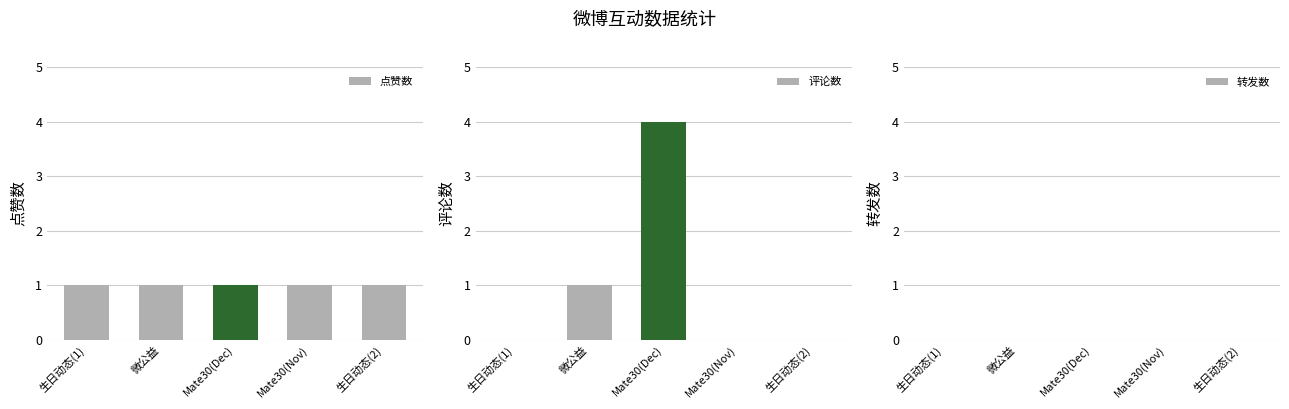

What are all the series names shown in the legend?

点赞数, 评论数, 转发数